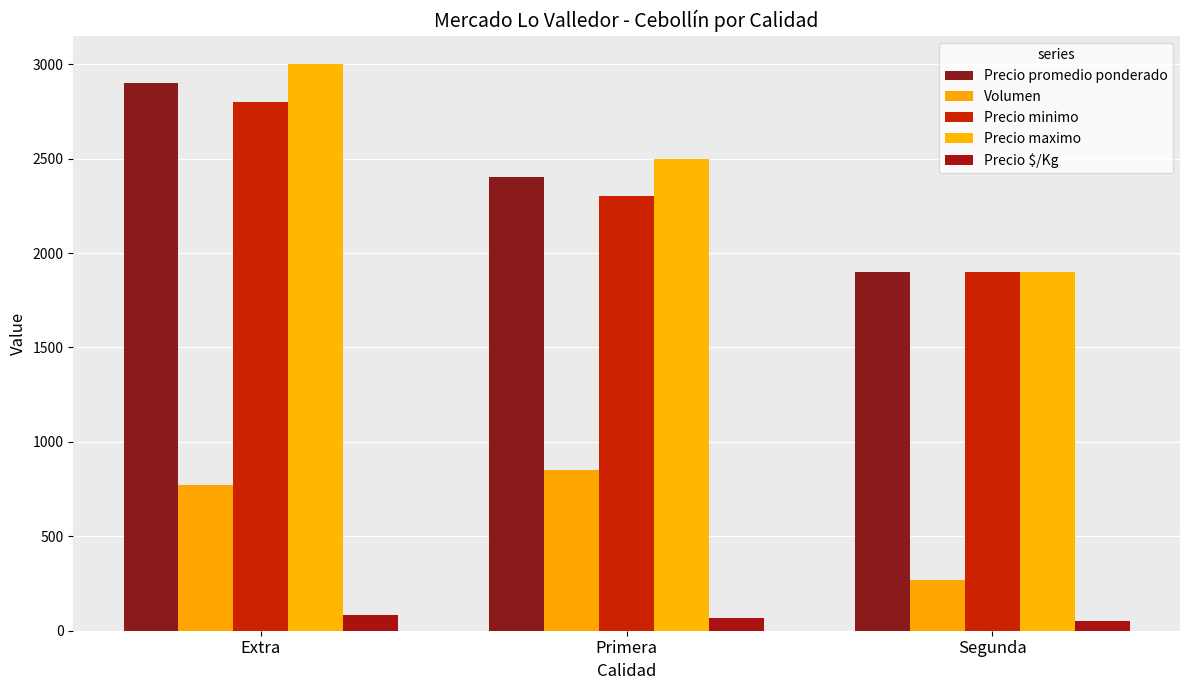

How many bars are there in each group?

5